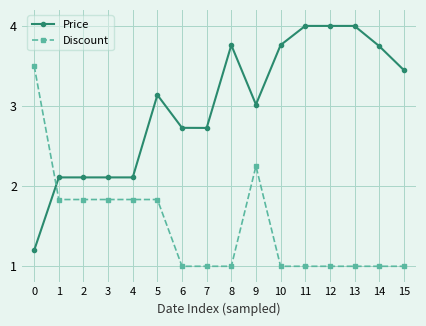

Is the value of Discount at 6 greater than the value of Price at 3?

No